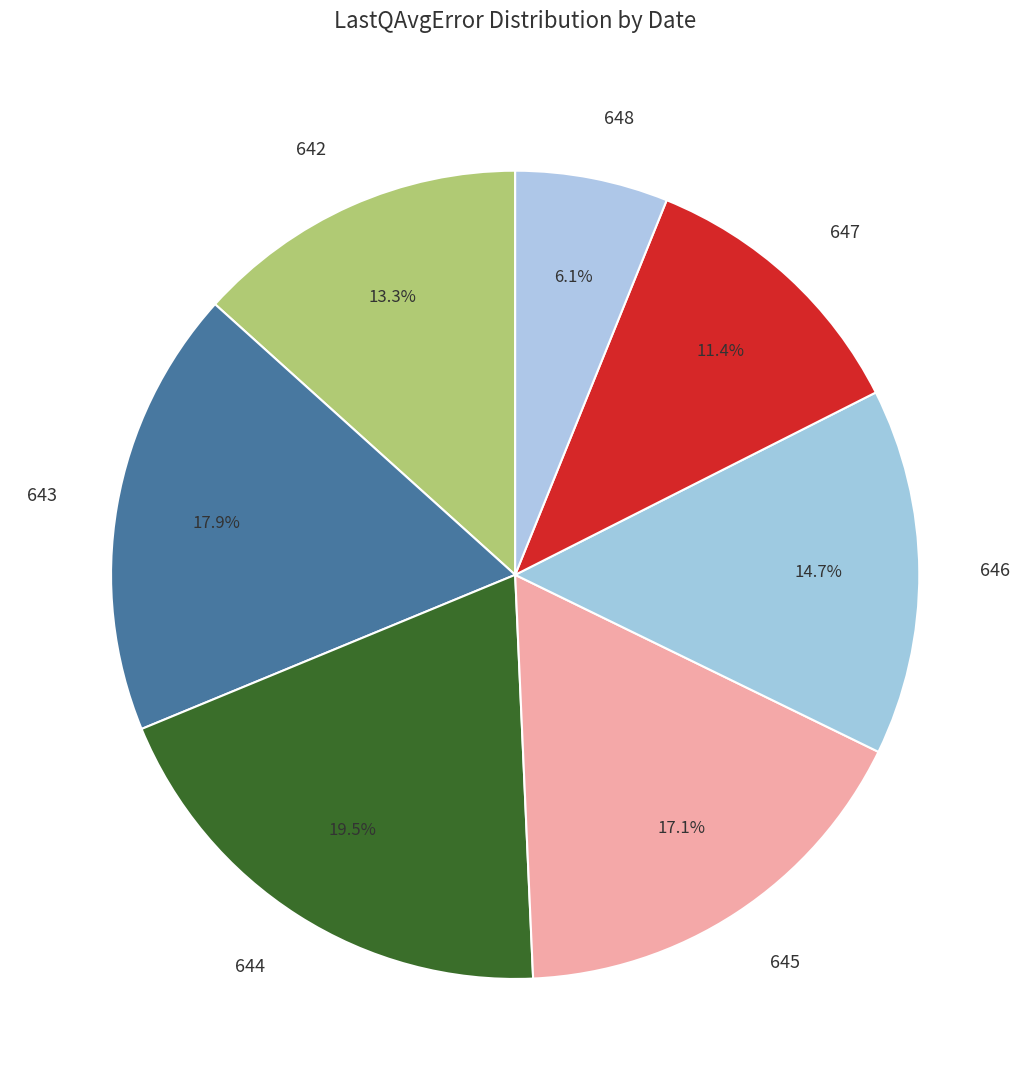

To the nearest percent, what portion does 645 represent?

17%